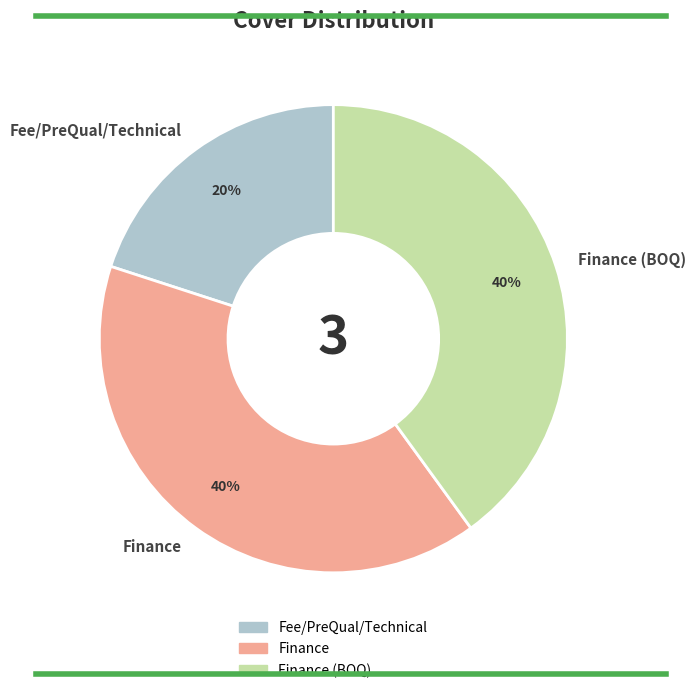

Is the sum of Fee/PreQual/Technical and Finance greater than half?

Yes